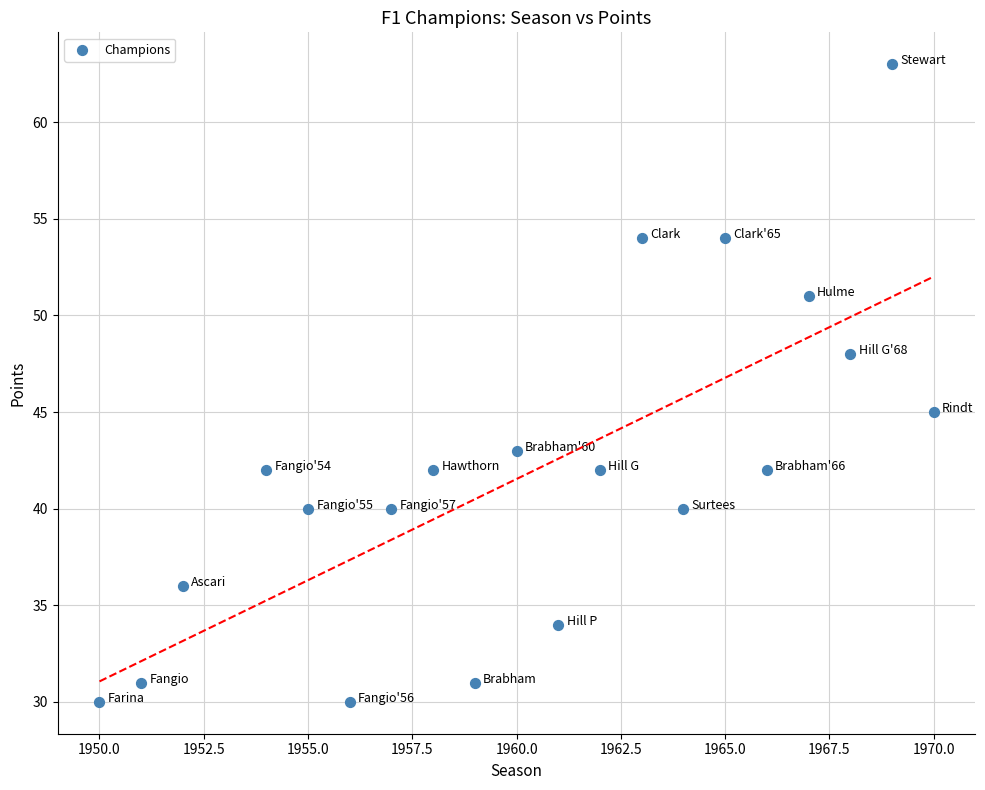

What Y value in the scatter plot is closest to 46?

45